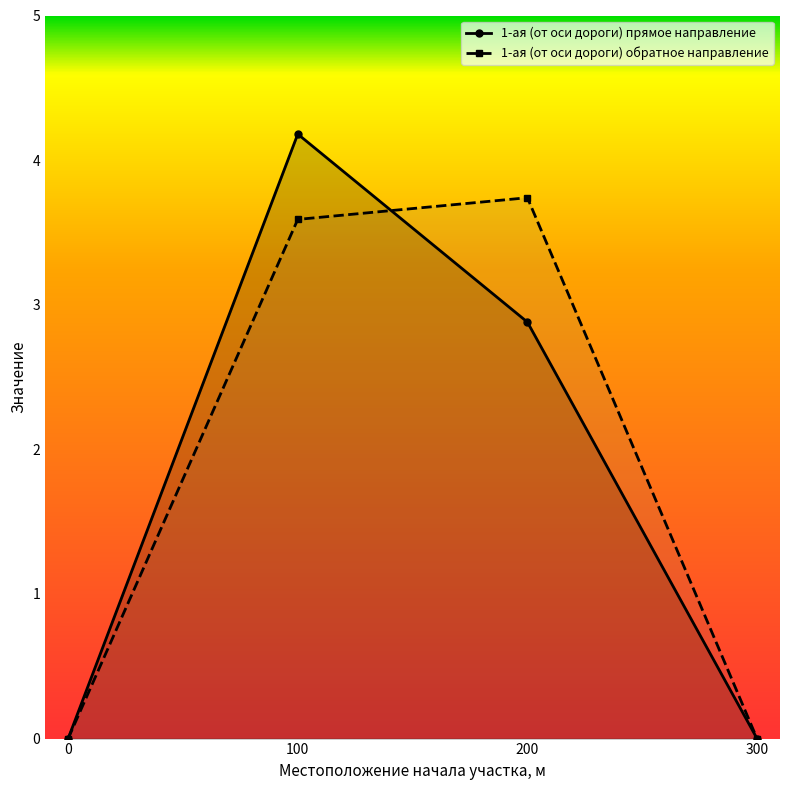

Is this an area chart (filled region under the line)?

No